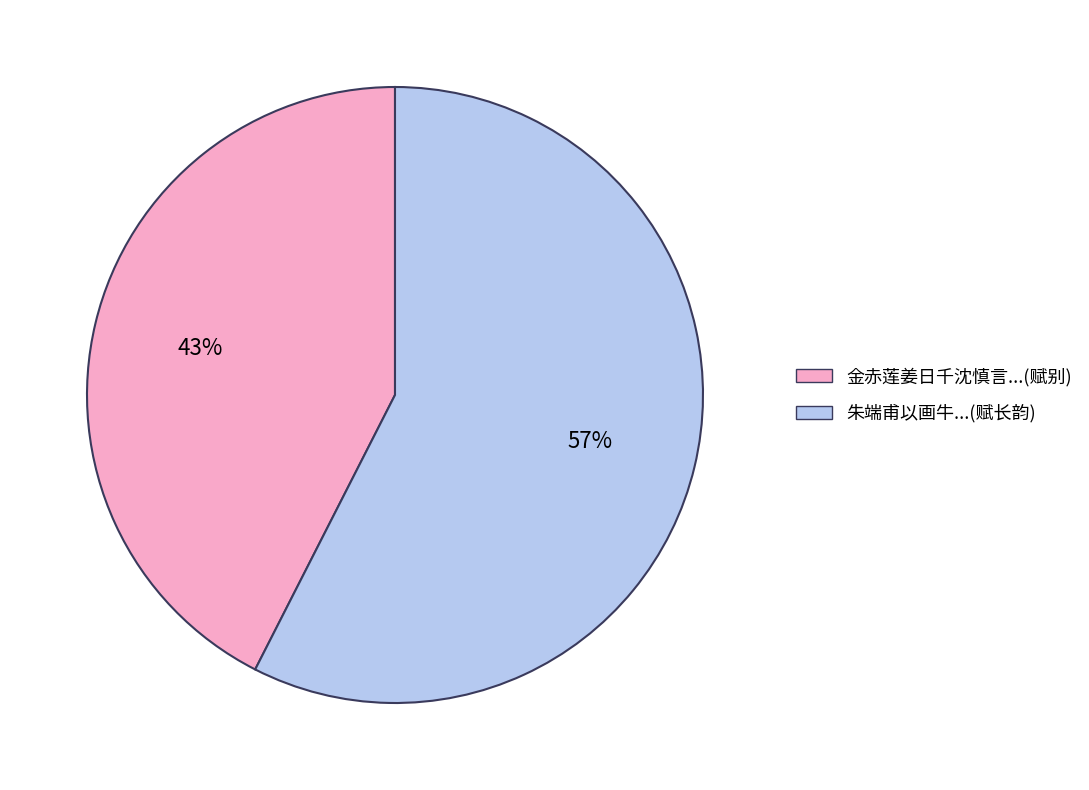

Which category has the smallest portion of the pie?

金赤莲姜日千沈慎言...(赋别)